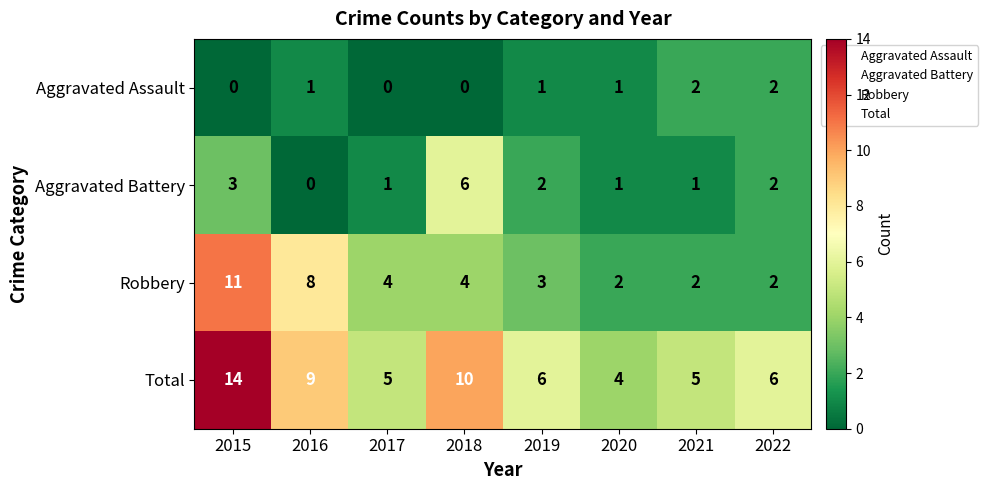

What is the sum of the Total values at 2018 and 2020?

14